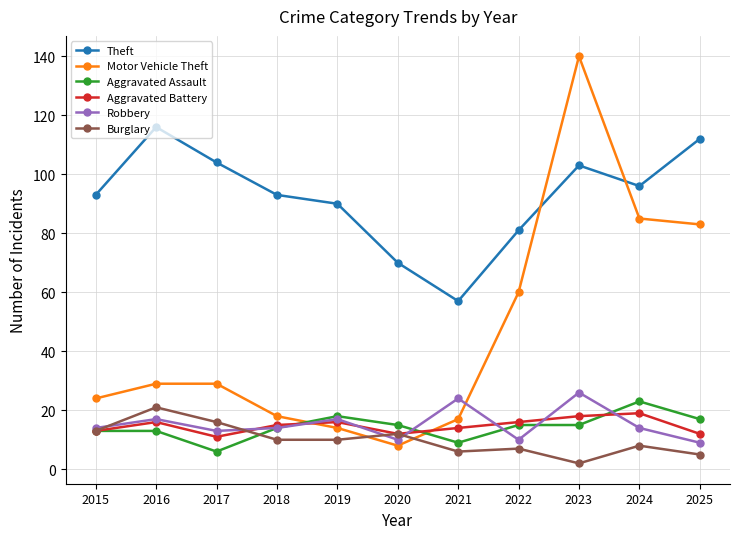

What is the lowest value of the Aggravated Assault series?

6